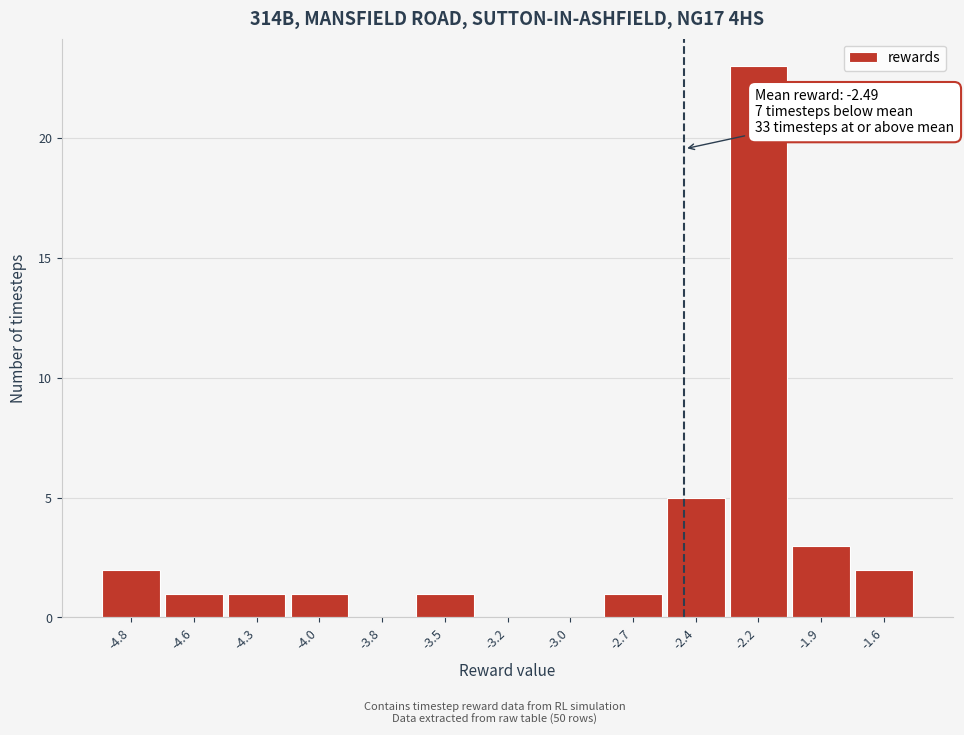

Reading right to left, extract all data points from this chart.

-1.6=2	-1.9=3	-2.2=23	-2.4=5	-2.7=1	-3.0=0	-3.2=0	-3.5=1	-3.8=0	-4.0=1	-4.3=1	-4.6=1	-4.8=2